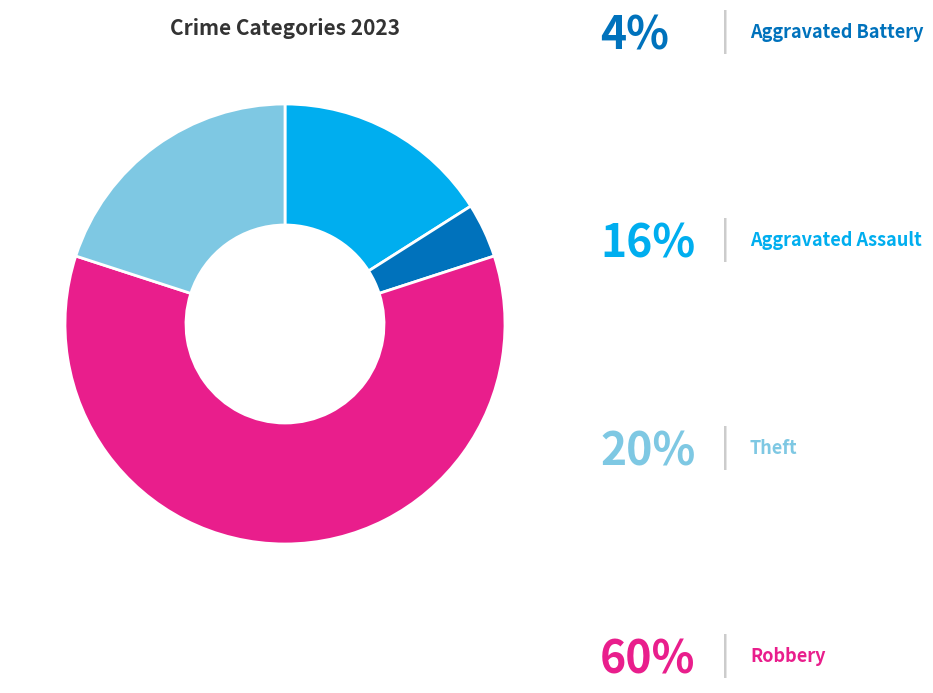

Is there a majority slice in this chart?

Yes